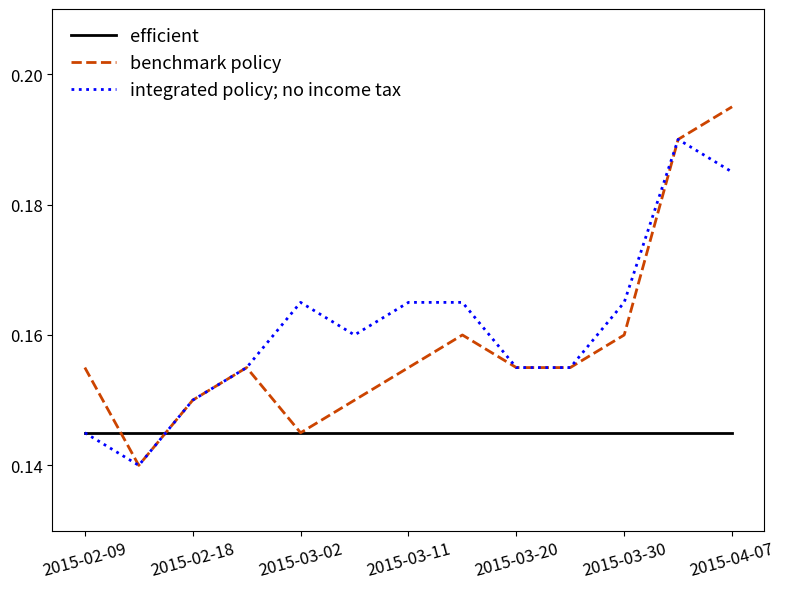

Which series has the largest range (max minus min)?

benchmark policy